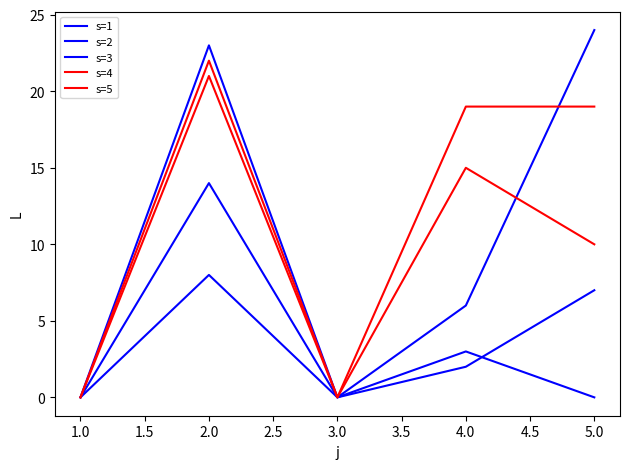

Is this an area chart (filled region under the line)?

No